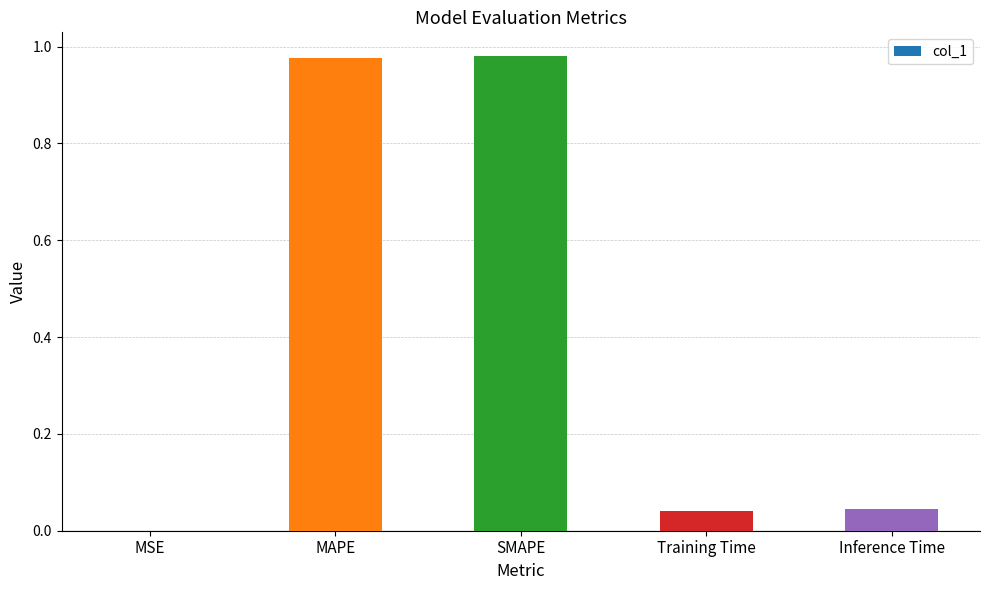

Is it true that the value at Inference Time is 0.1?

False